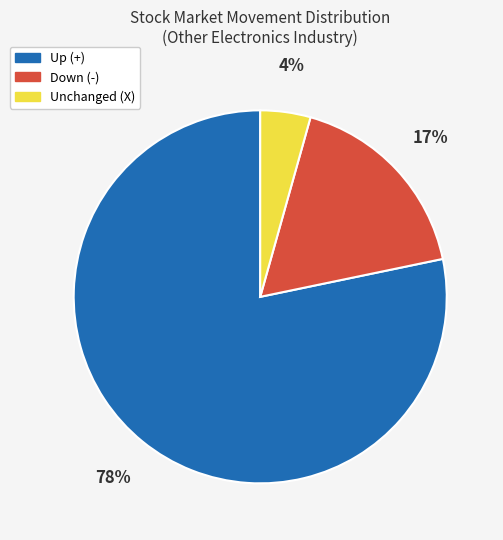

What is the smallest slice in the pie chart?

Unchanged (X)